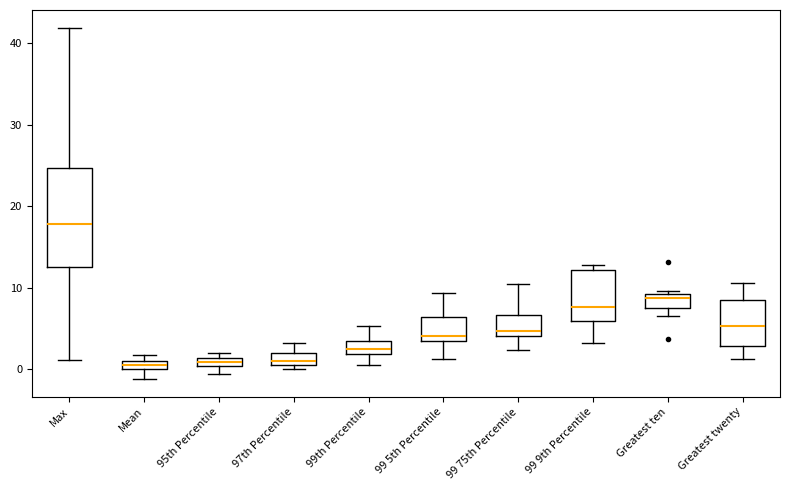

Which box's median line is the highest?

Max